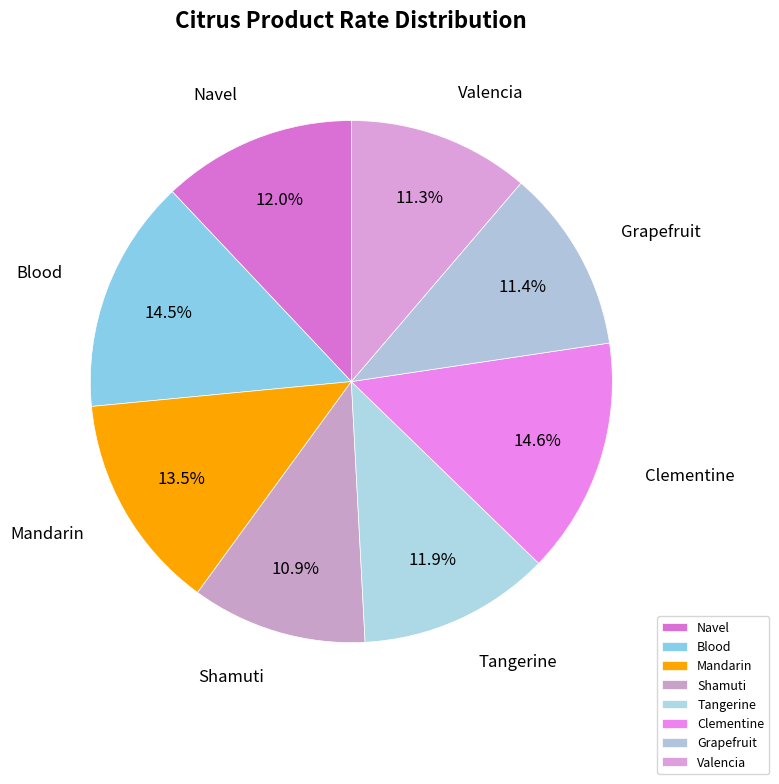

What is the ratio of the value at Navel to the value at Blood?

0.8